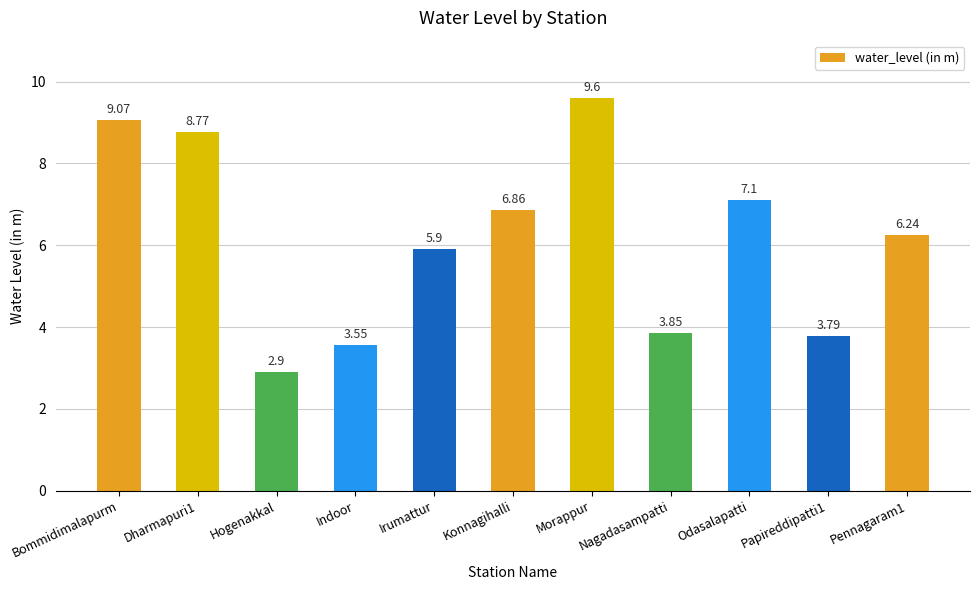

What is the label of the 8th bar from the right?

Indoor